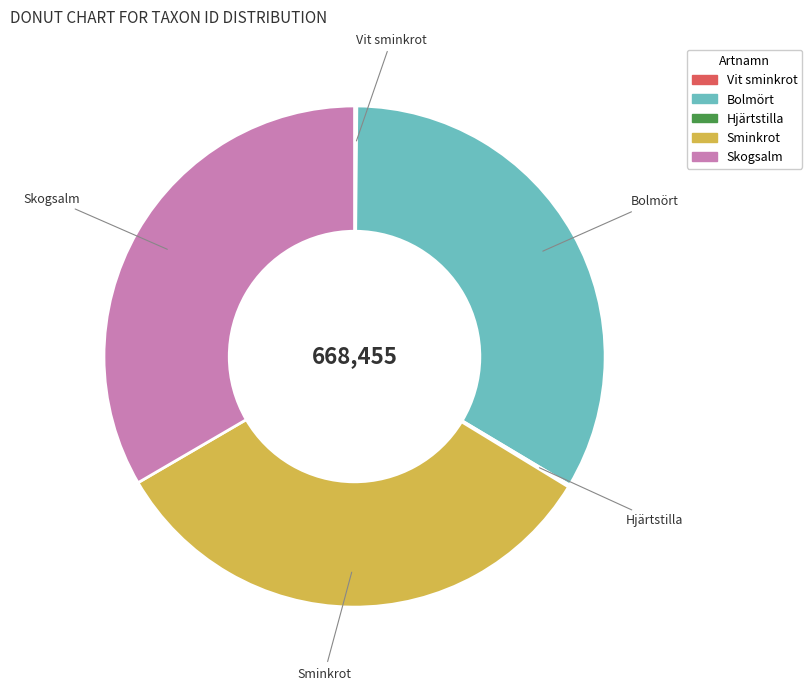

Is Sminkrot the majority of the pie?

No